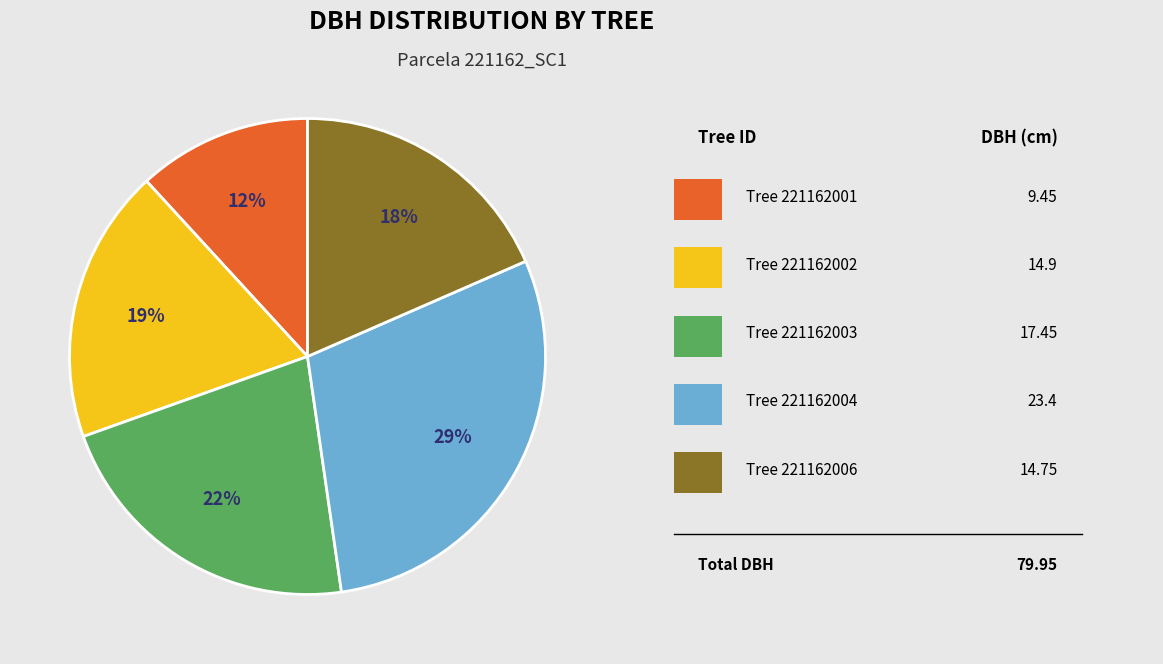

To the nearest percent, what is the average slice percentage?

20%